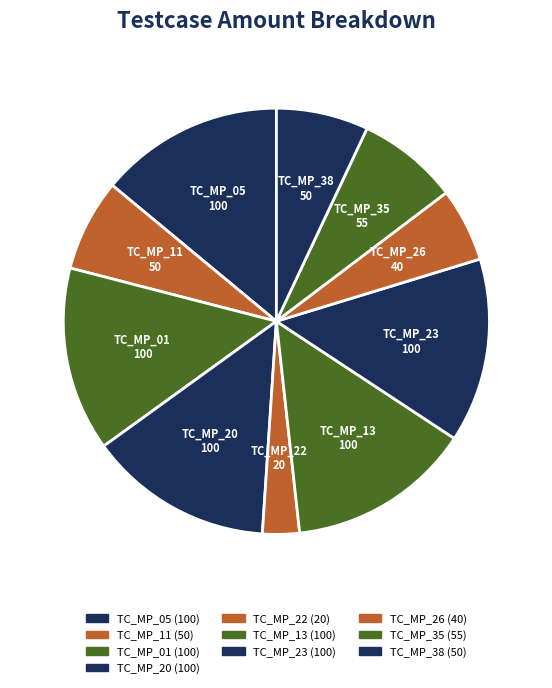

Do TC_MP_35 and TC_MP_01 together represent more than half of the pie?

No